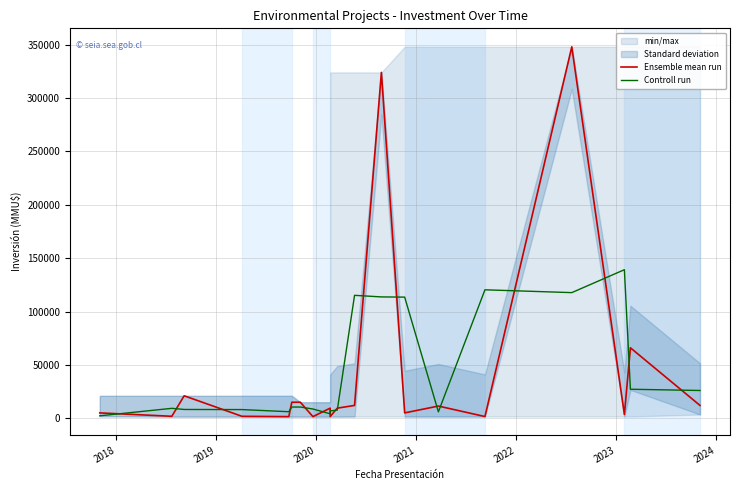

Where is the first local maximum for Ensemble mean run?

2019